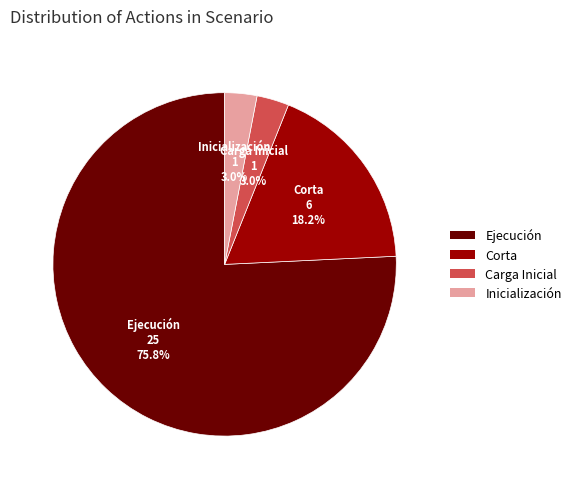

What percentage do Inicialización and Ejecución together represent?

78.8%